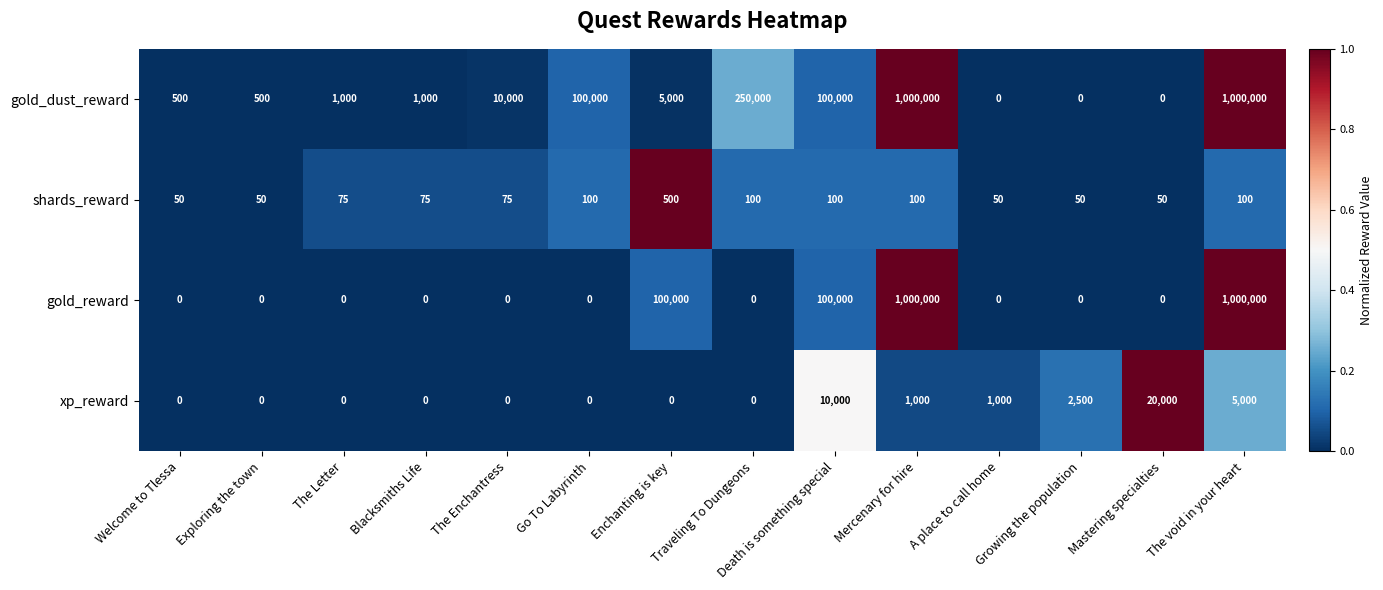

At which label does shards_reward reach its peak?

Enchanting is key